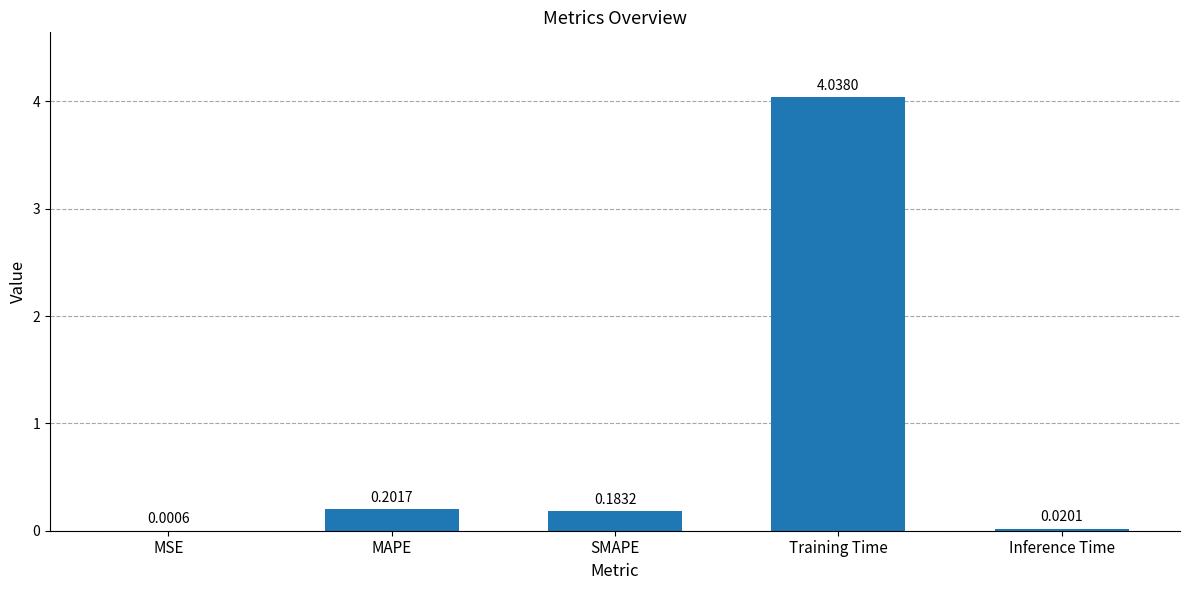

Where is the data nearest to the value 2?

MAPE